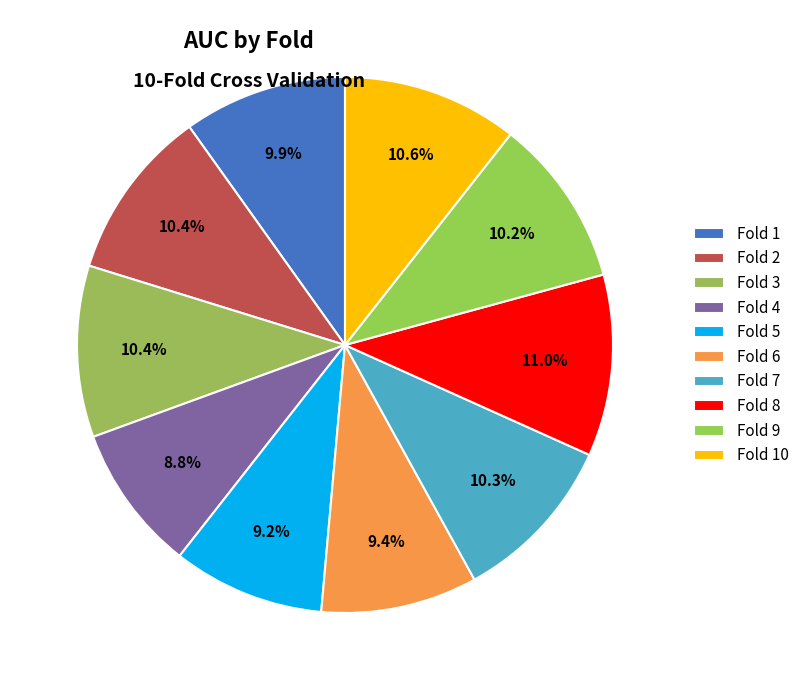

Is Fold 5 the majority of the pie?

No